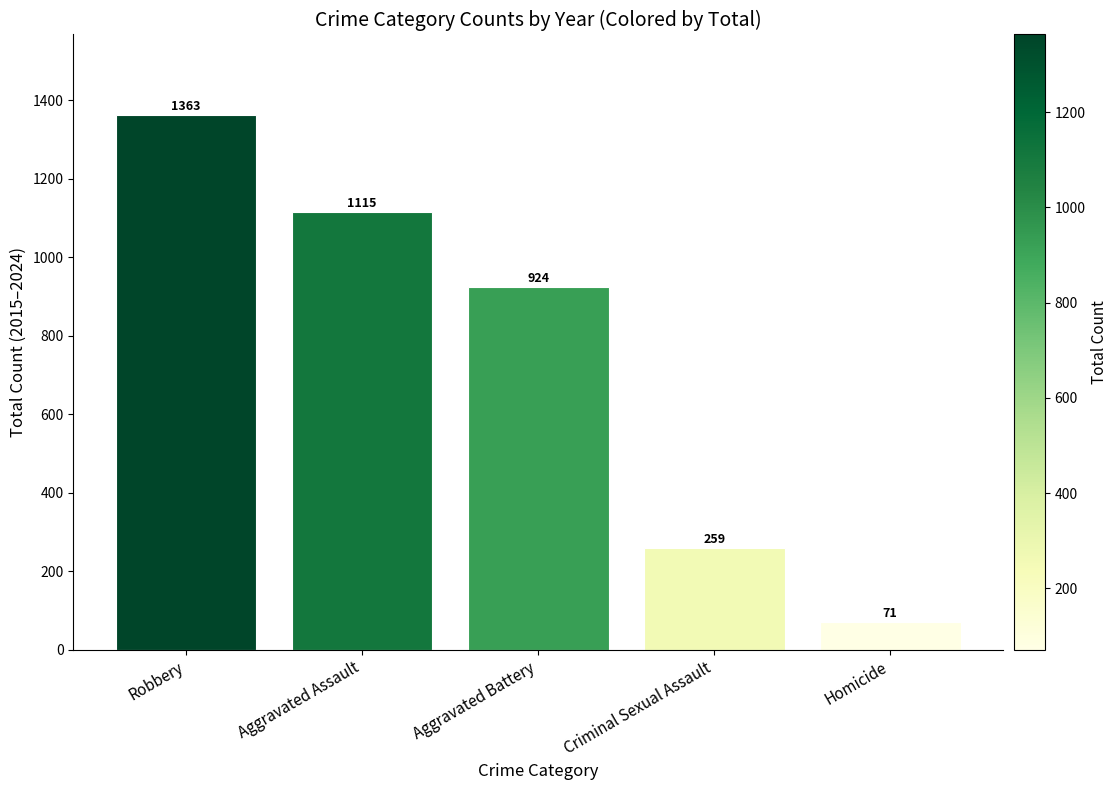

At which label is the value closest to 717?

Aggravated Battery